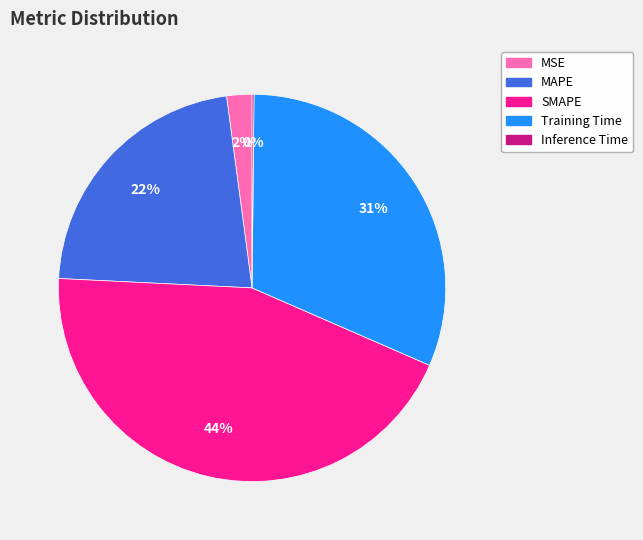

The MAPE slice represents 22% of the pie. True or false?

True